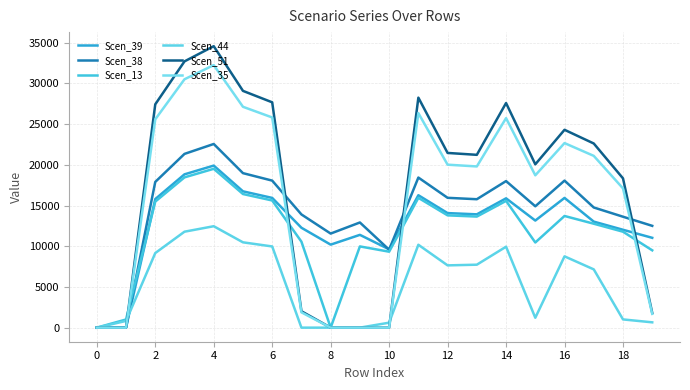

Rank the series by their maximum value, from lowest to highest.

Scen_44, Scen_13, Scen_39, Scen_38, Scen_35, Scen_51